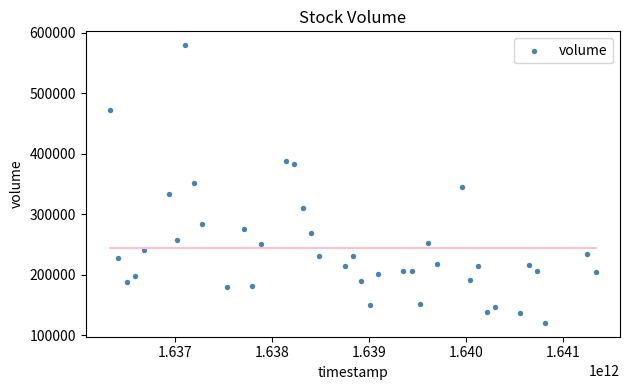

What is the range of Y values (max minus min)?

459100